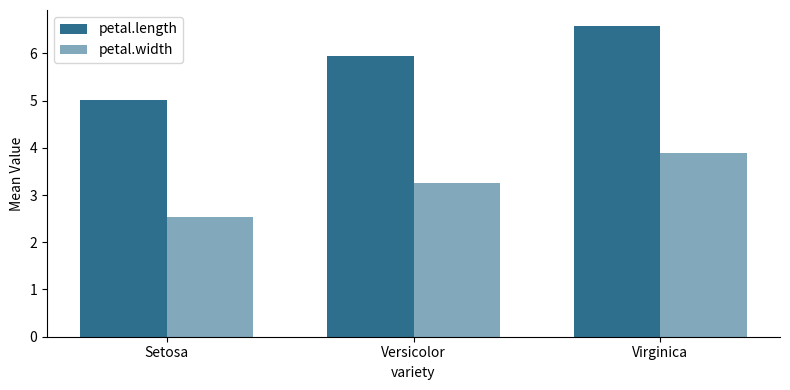

List the series in order of their overall mean, lowest first.

petal.width, petal.length